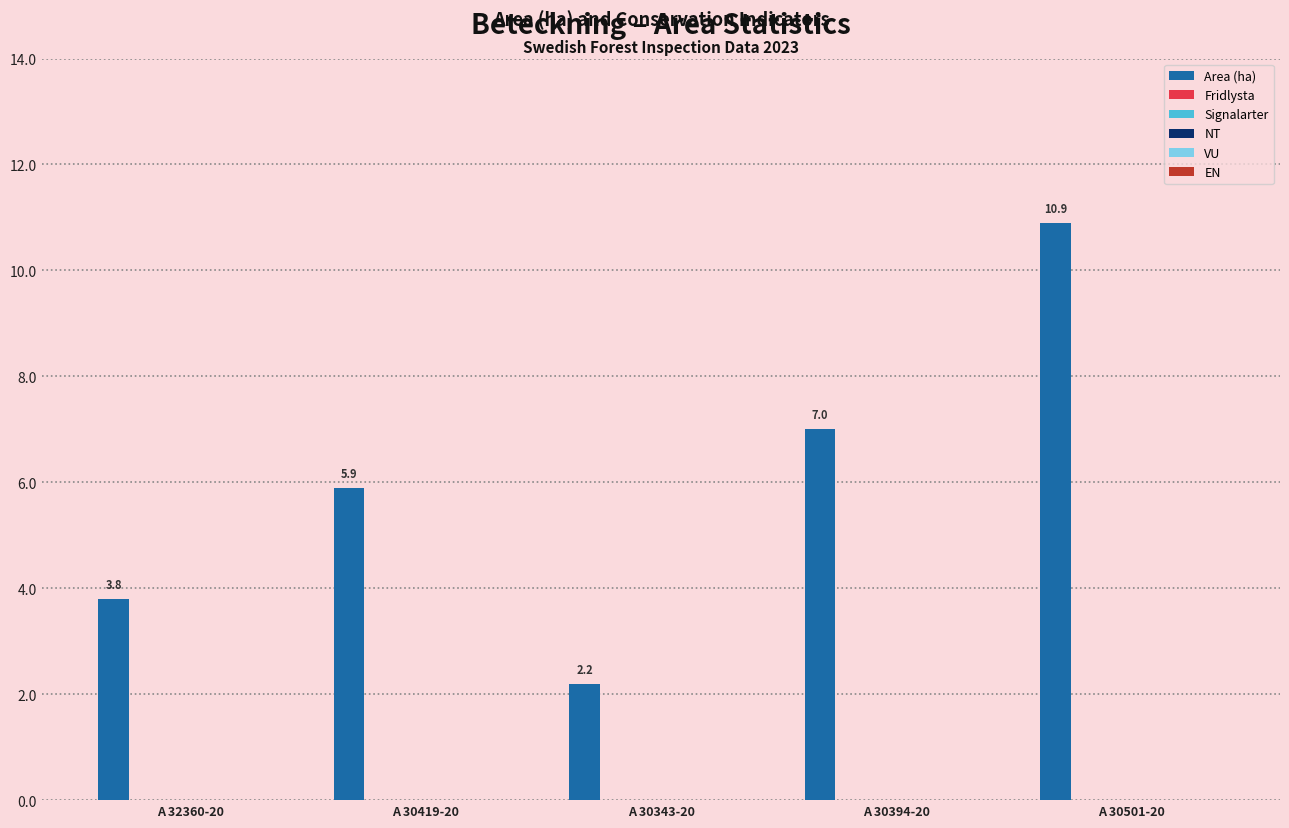

Does the chart contain any negative values?

No